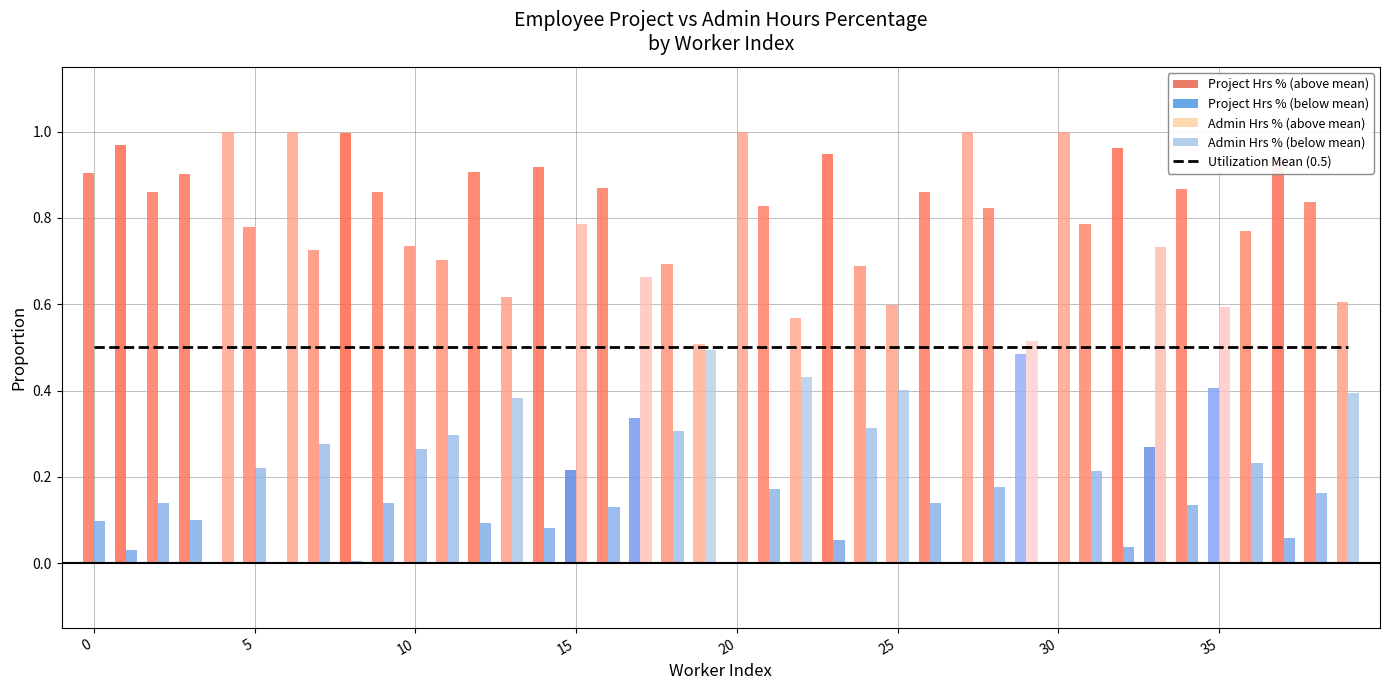

Which label corresponds to the smallest value in the chart?

4